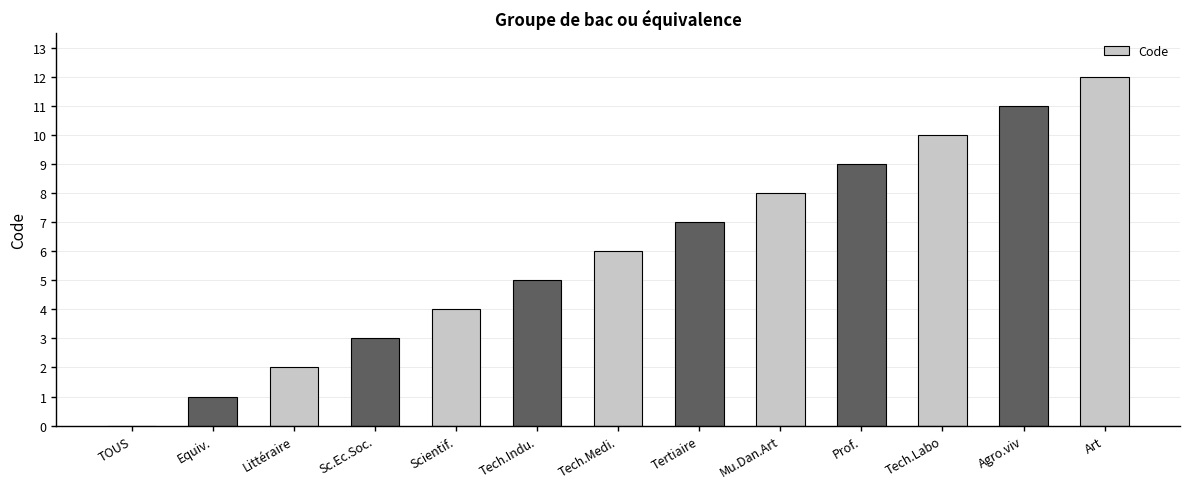

What is the sum of the values at Tech.Indu. and Prof.?

14